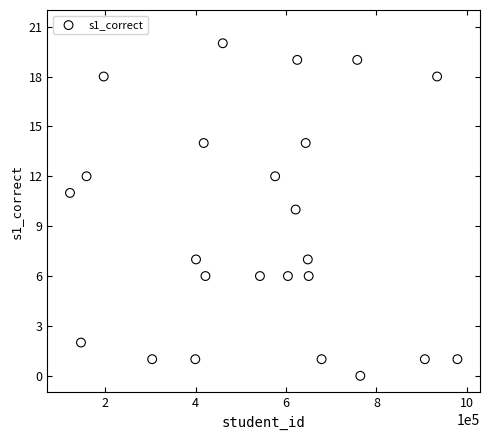

What is the range of Y values (max minus min)?

20